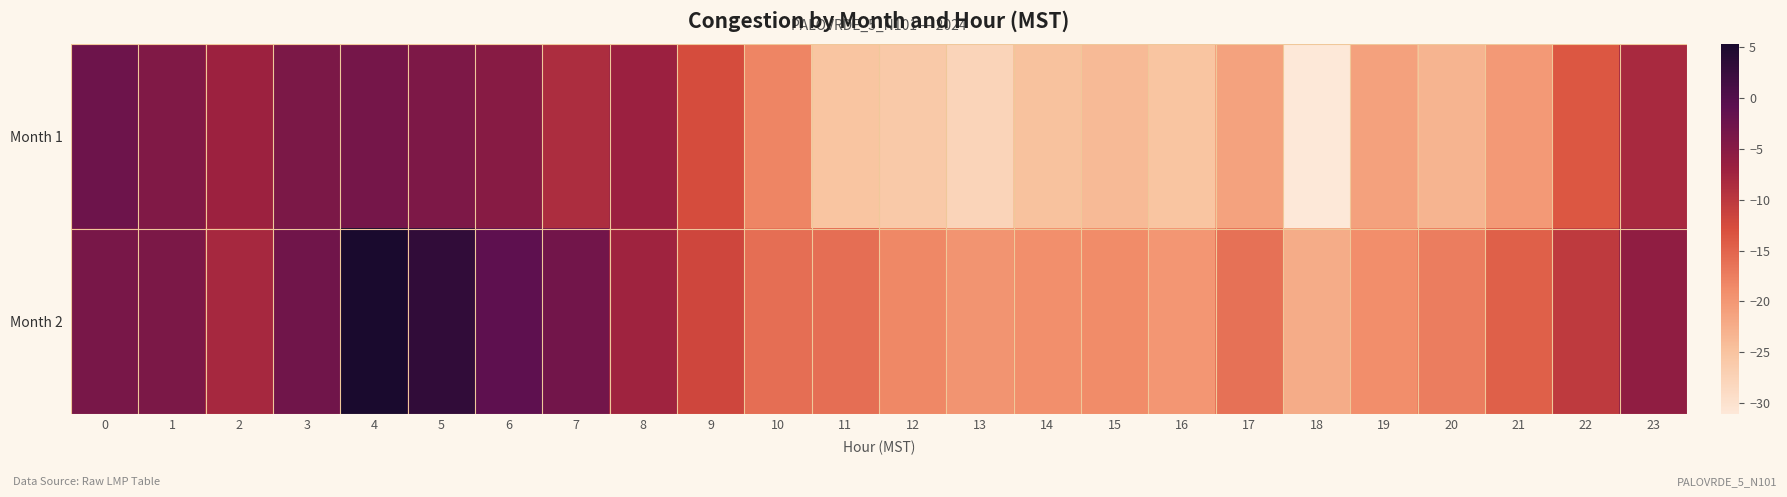

List the series in order of their overall mean, lowest first.

Month 1, Month 2